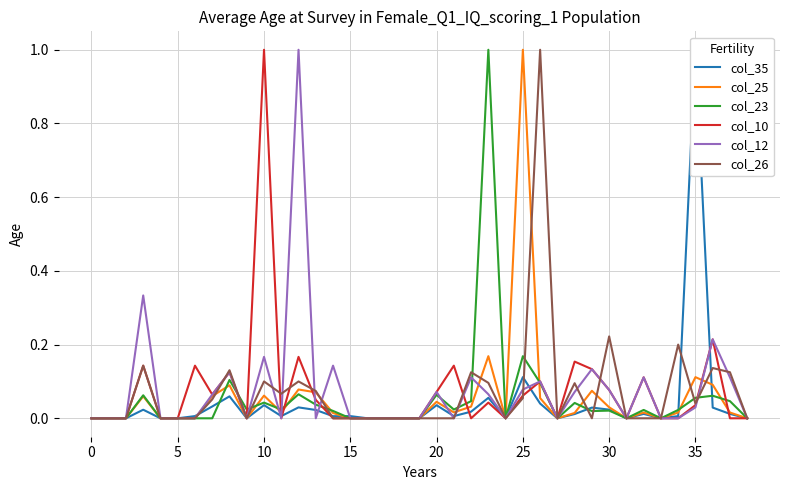

Which series changed the most between 16 and 25?

col_25